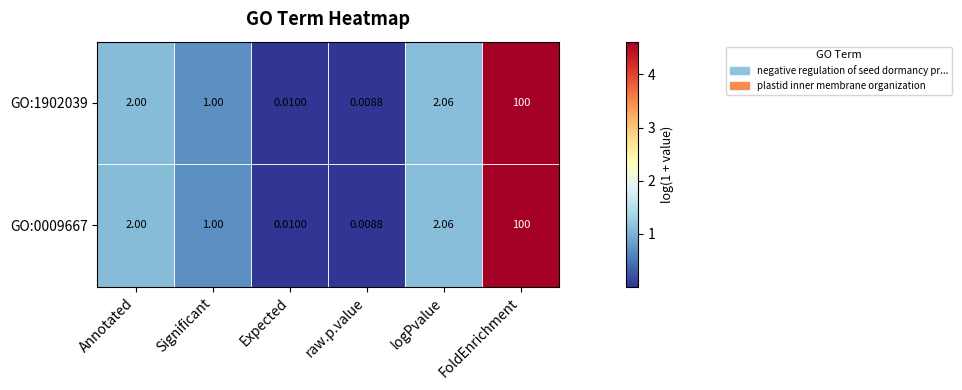

Is the value of GO:0009667 at FoldEnrichment greater than the value of GO:1902039 at raw.p.value?

Yes